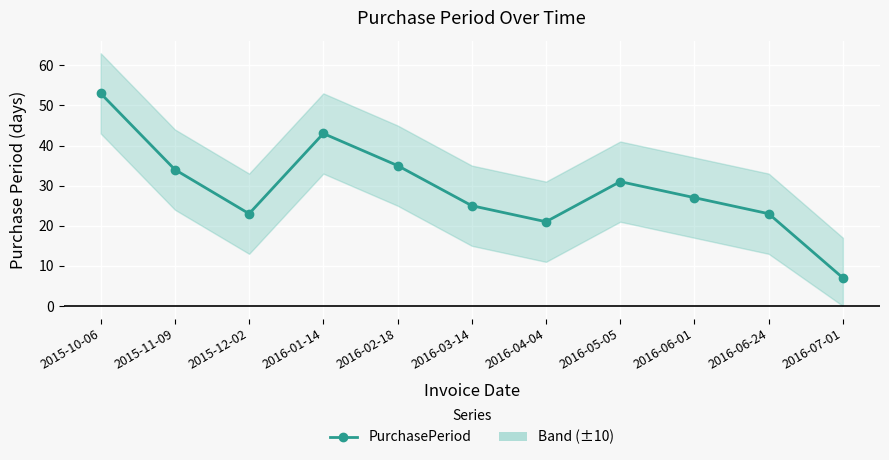

The value at 2016-02-18 is 61. True or false?

False